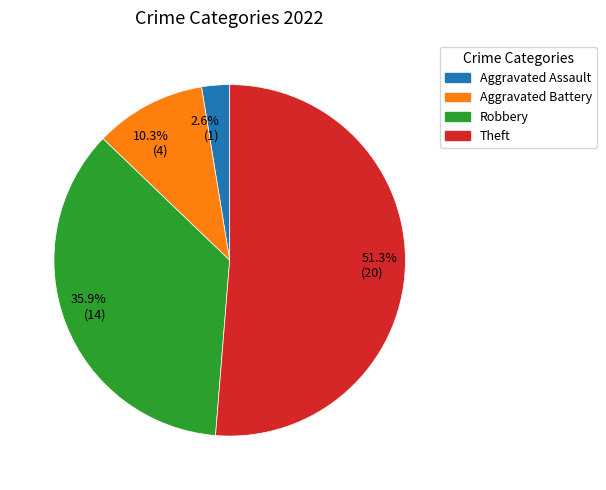

Which slice is the largest?

51.3% (20)